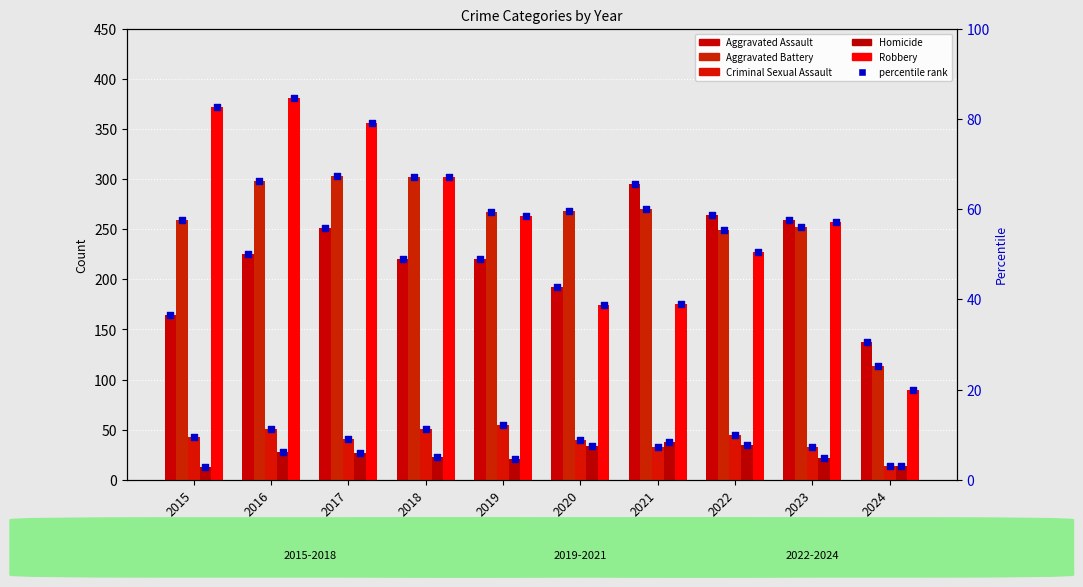

Which series has the largest total across all categories?

Robbery